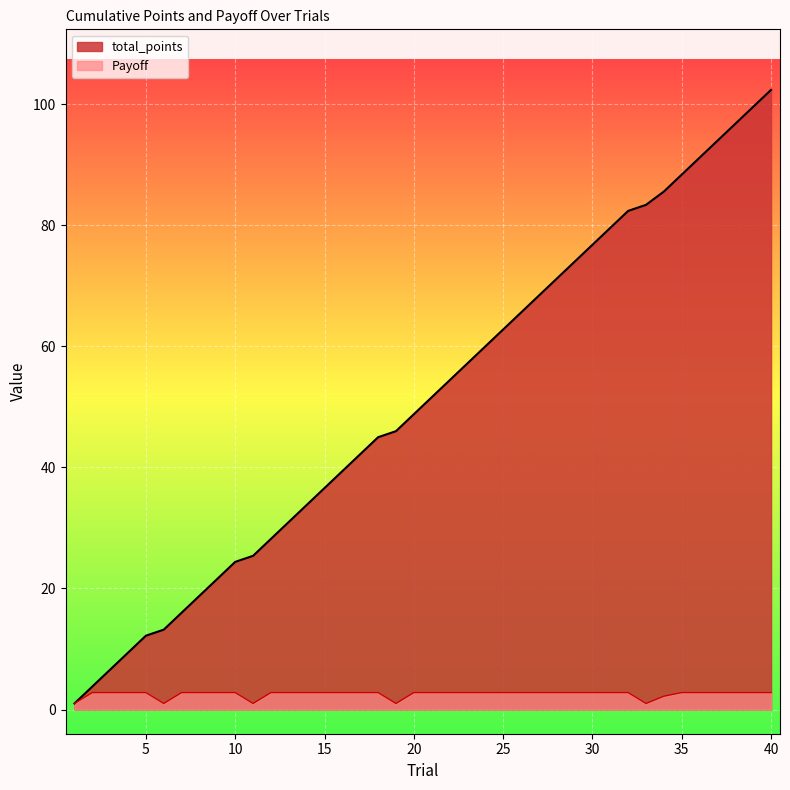

At which category does Payoff reach its first local valley?

6